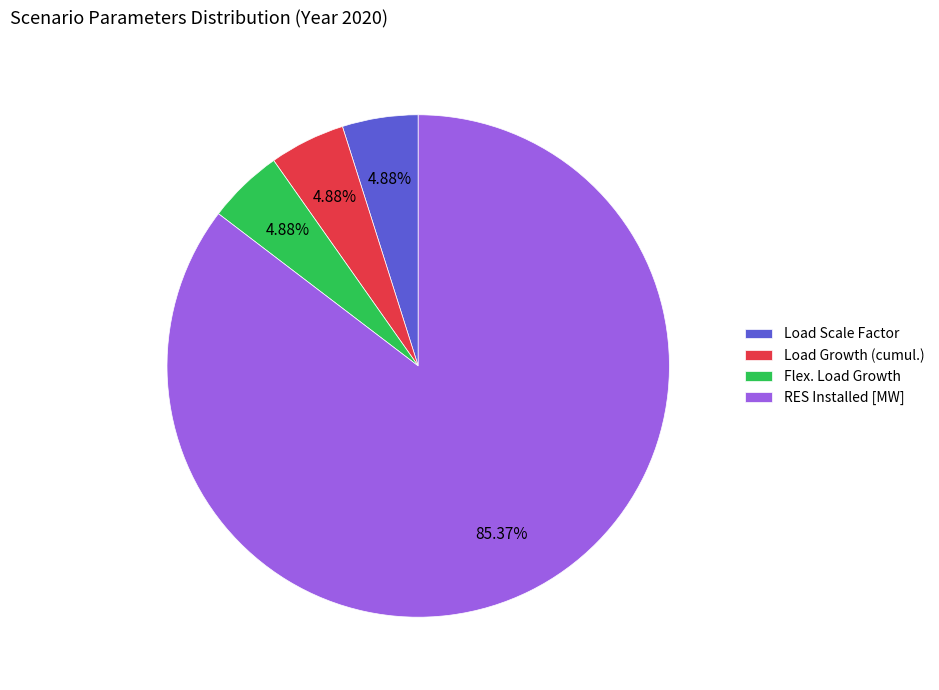

Does RES Installed [MW] represent more than half of the total?

Yes